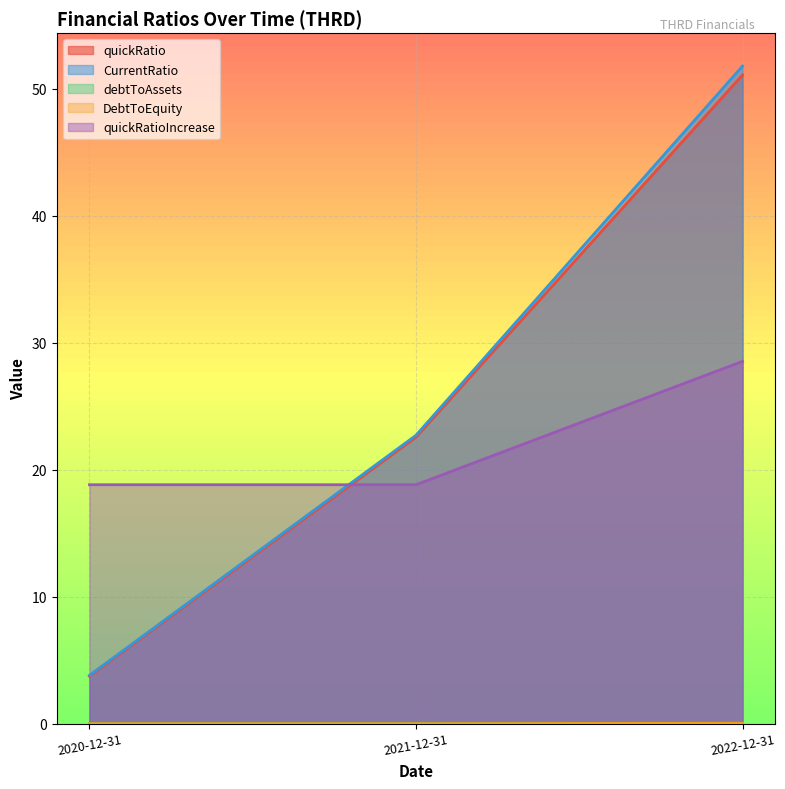

Where is debtToAssets nearest to the value 0?

2020-12-31